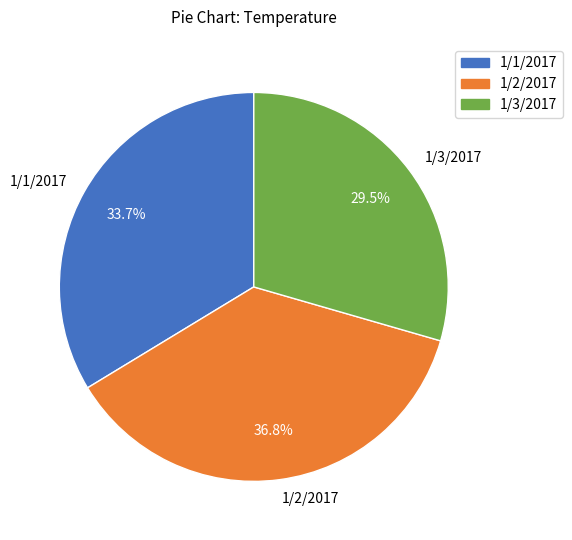

What portion of the pie excludes 1/3/2017?

70.5%